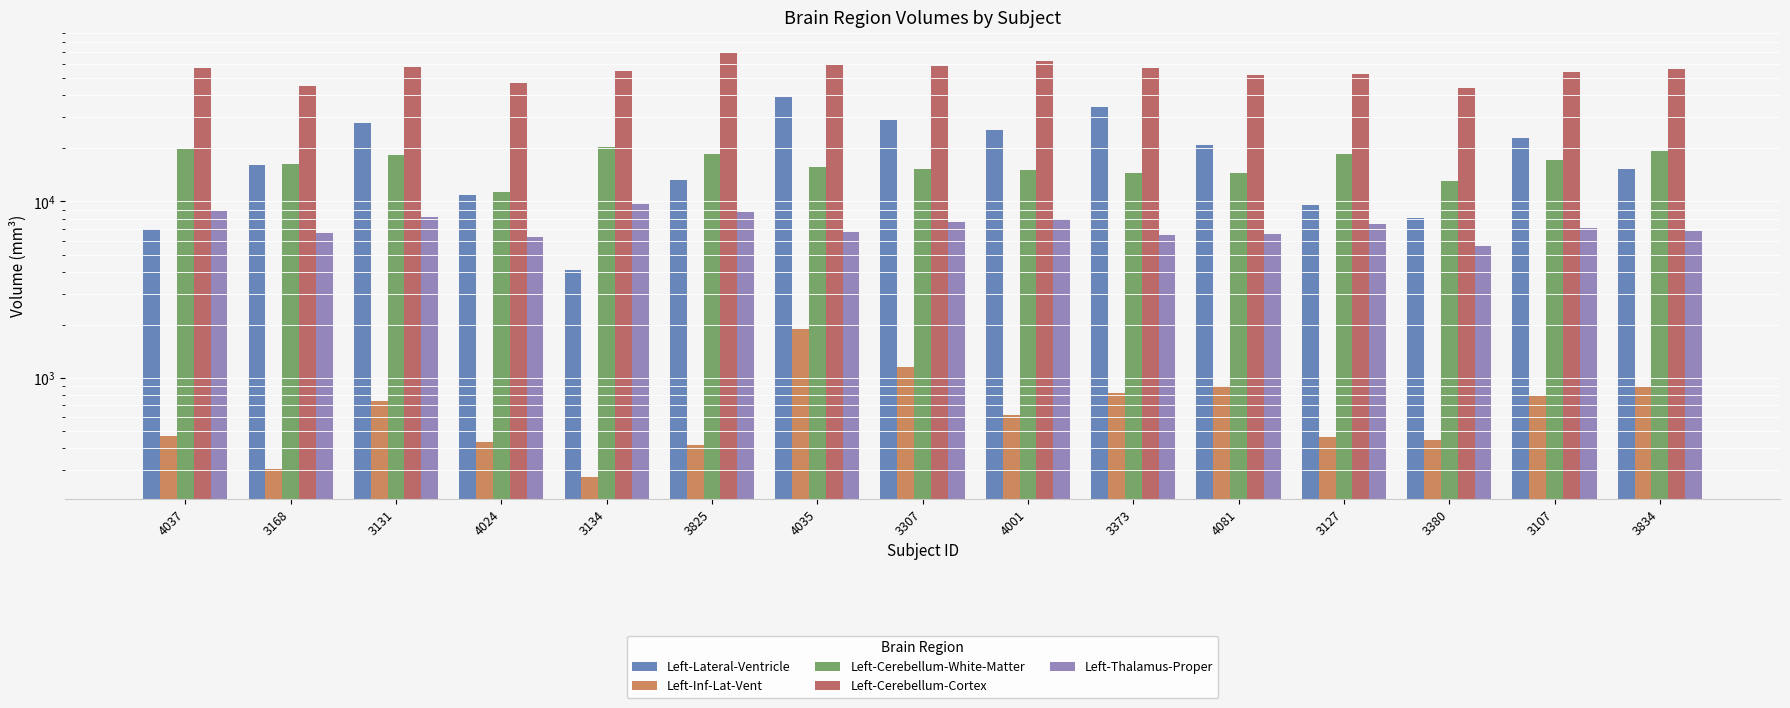

What is the difference between the second highest and minimum values in the Left-Cerebellum-Cortex series?

19170.7